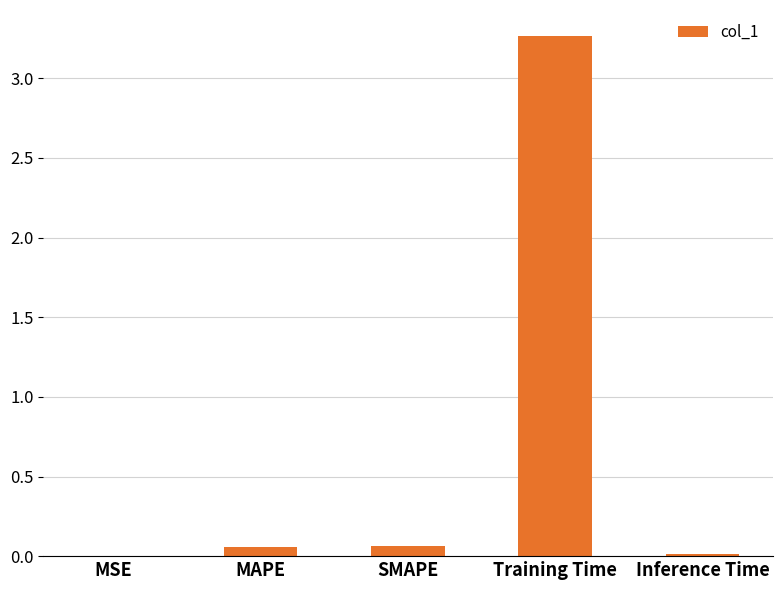

What is the average value?

0.7